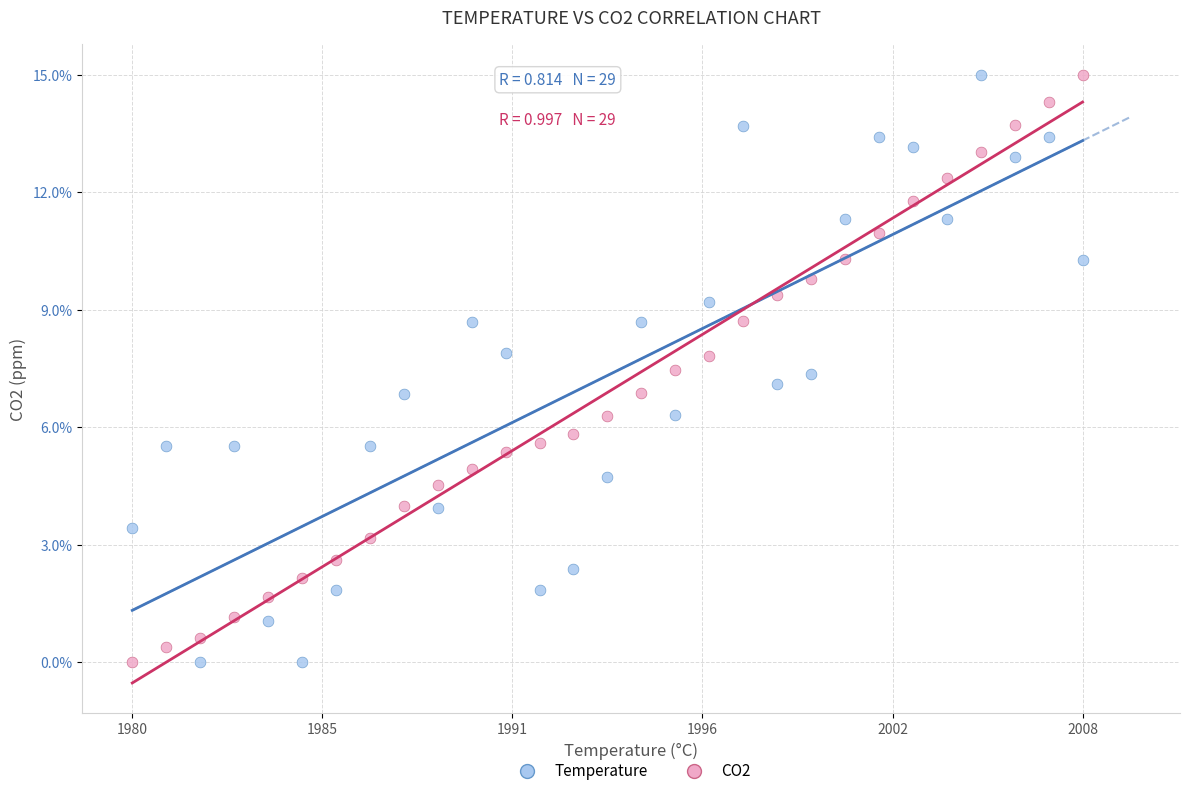

Across all data points, what is the range of X values (max minus min)?

1.0